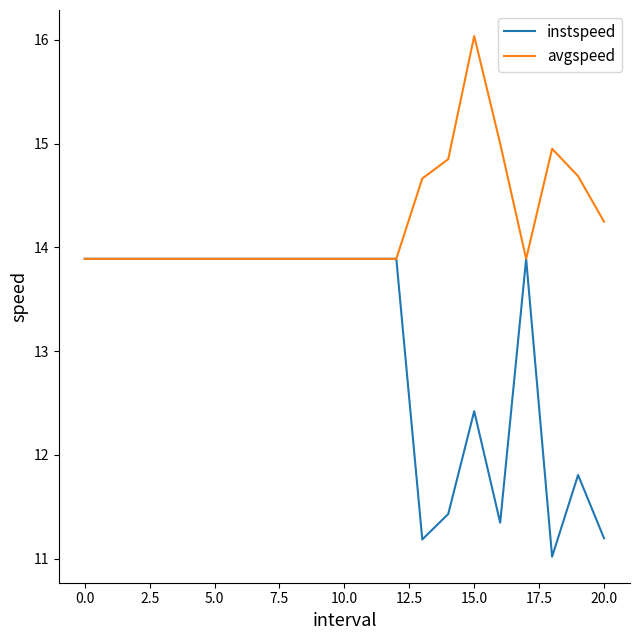

How many lines are shown in the chart?

2